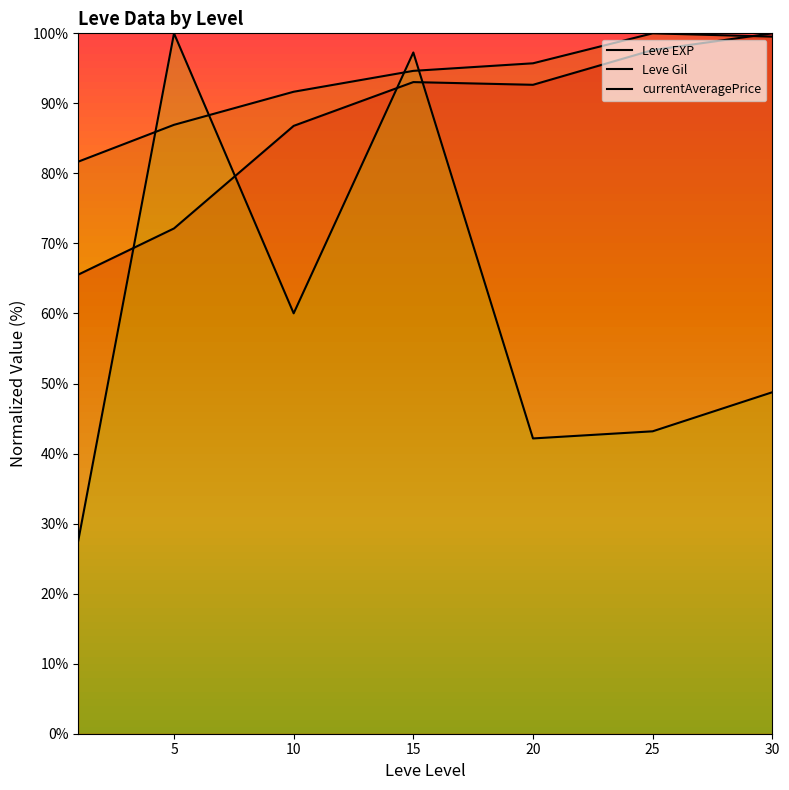

Where is currentAveragePrice nearest to the value 63?

10